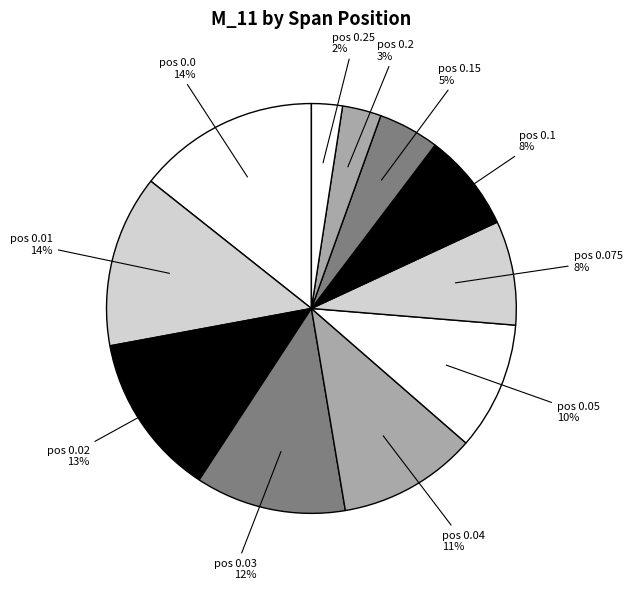

Count the number of slices in the pie.

11